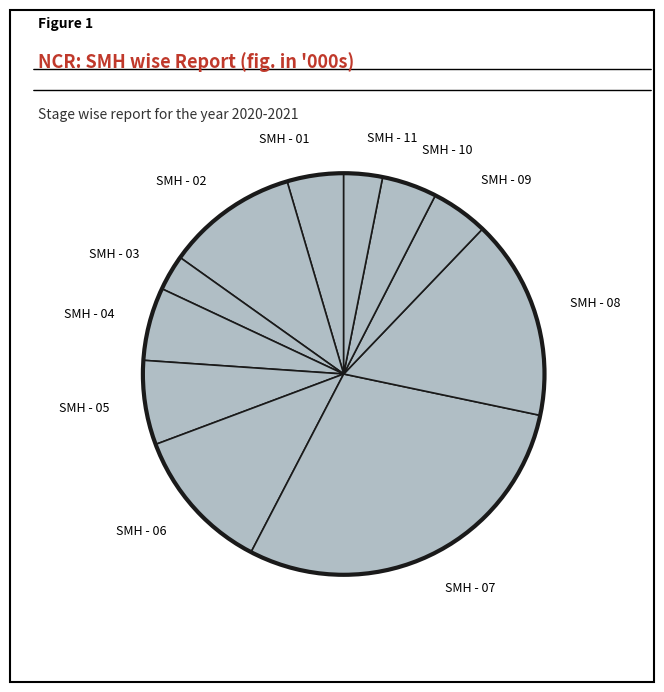

Which slice is the largest?

SMH - 07